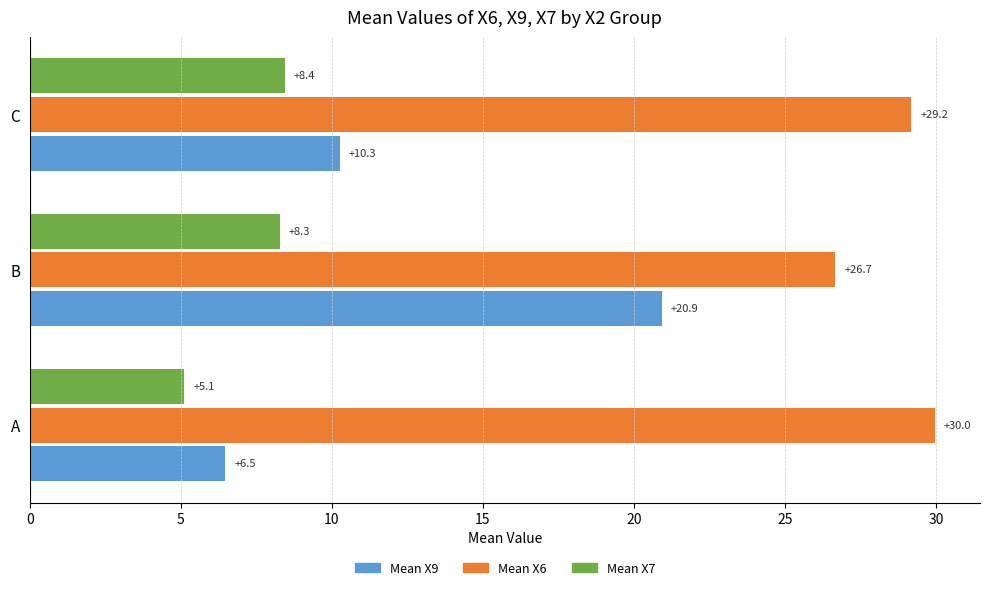

Between A and B, which series saw the biggest shift?

Mean X9